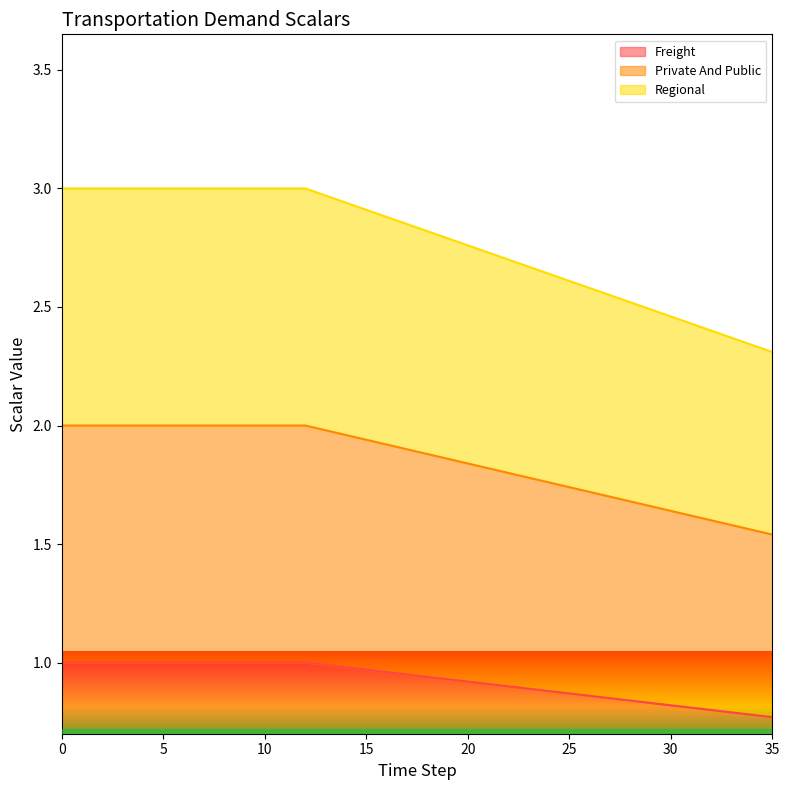

What is the difference between the demscalar_trde_private_and_public values at 0 and 17?

0.1